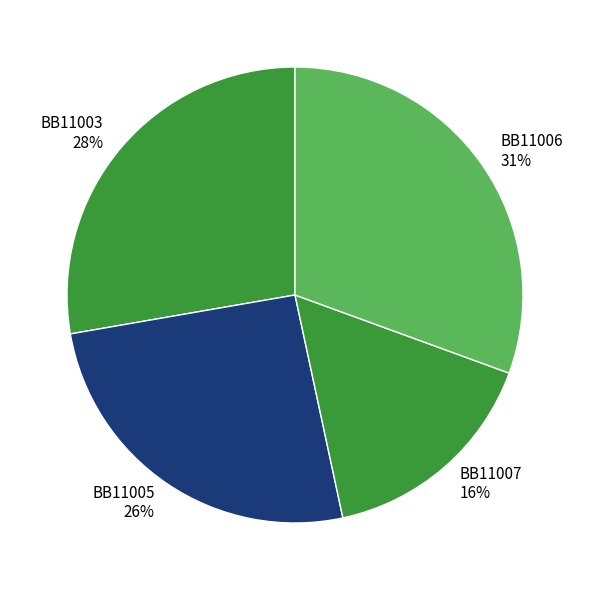

Is BB11005 the majority of the pie?

No